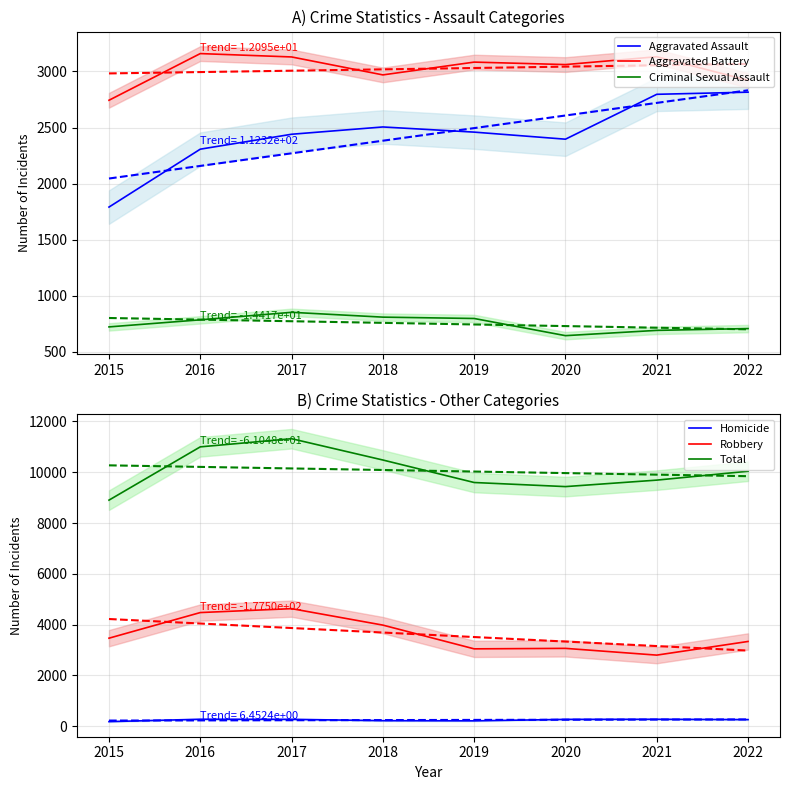

Is the value of Criminal Sexual Assault at 2016 greater than the value of Aggravated Battery at 2022?

No